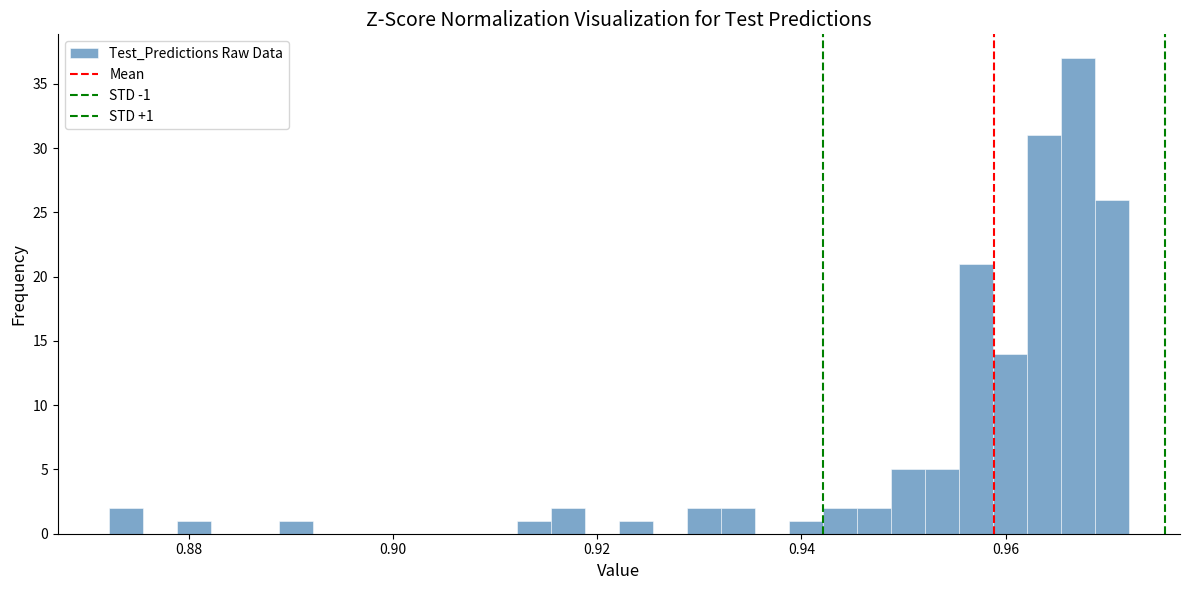

Read against the x-axis, roughly where is the centre of the tallest bar?

0.968